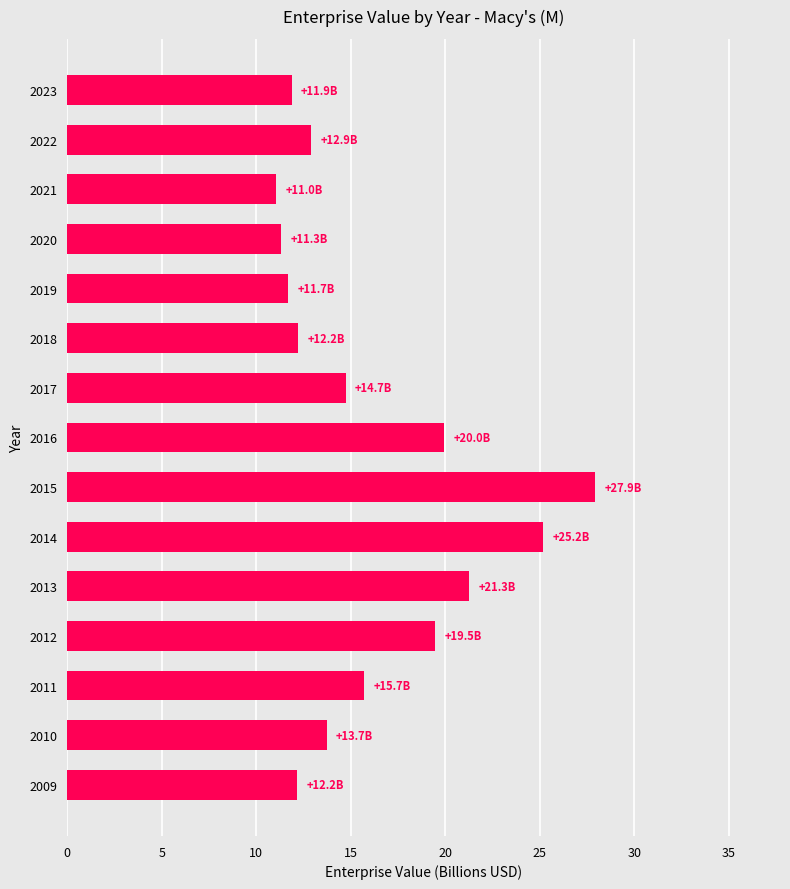

How many series are shown in this chart?

1